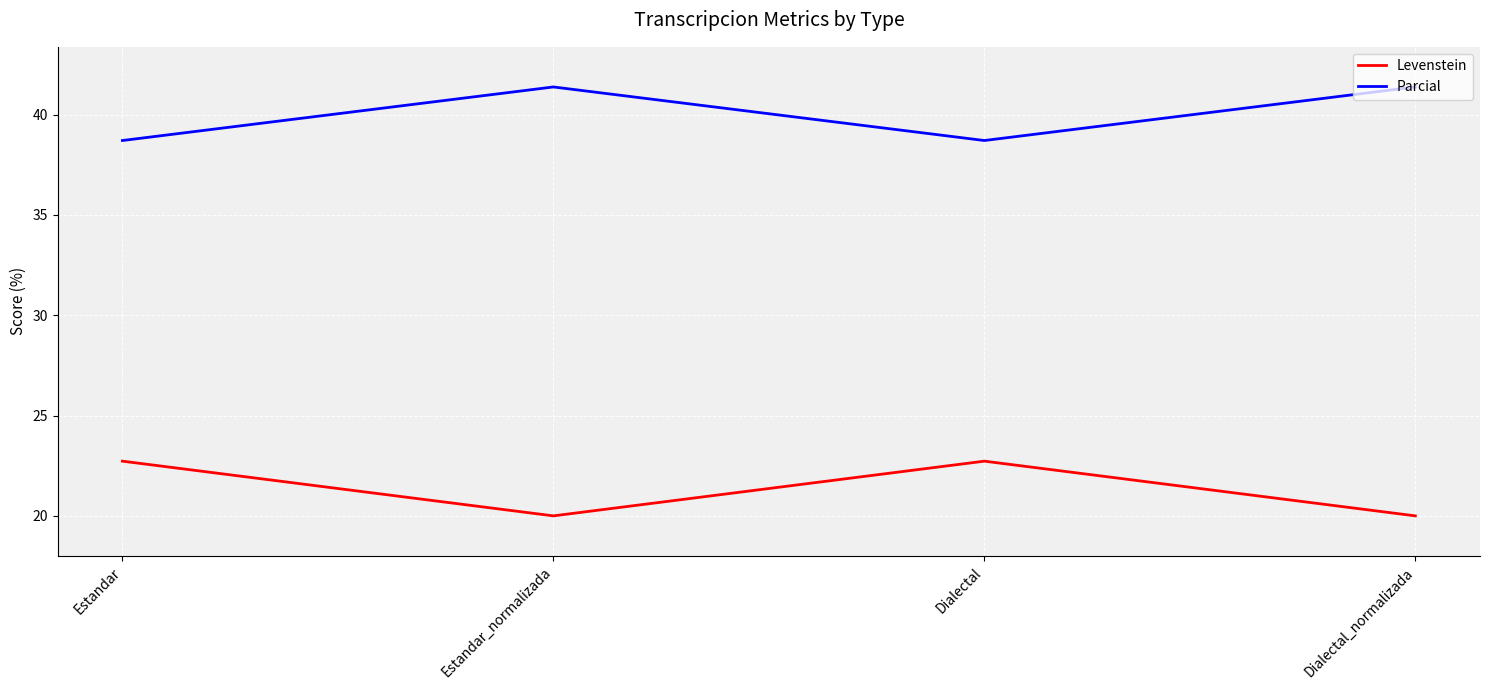

Count the number of categories in the chart.

4